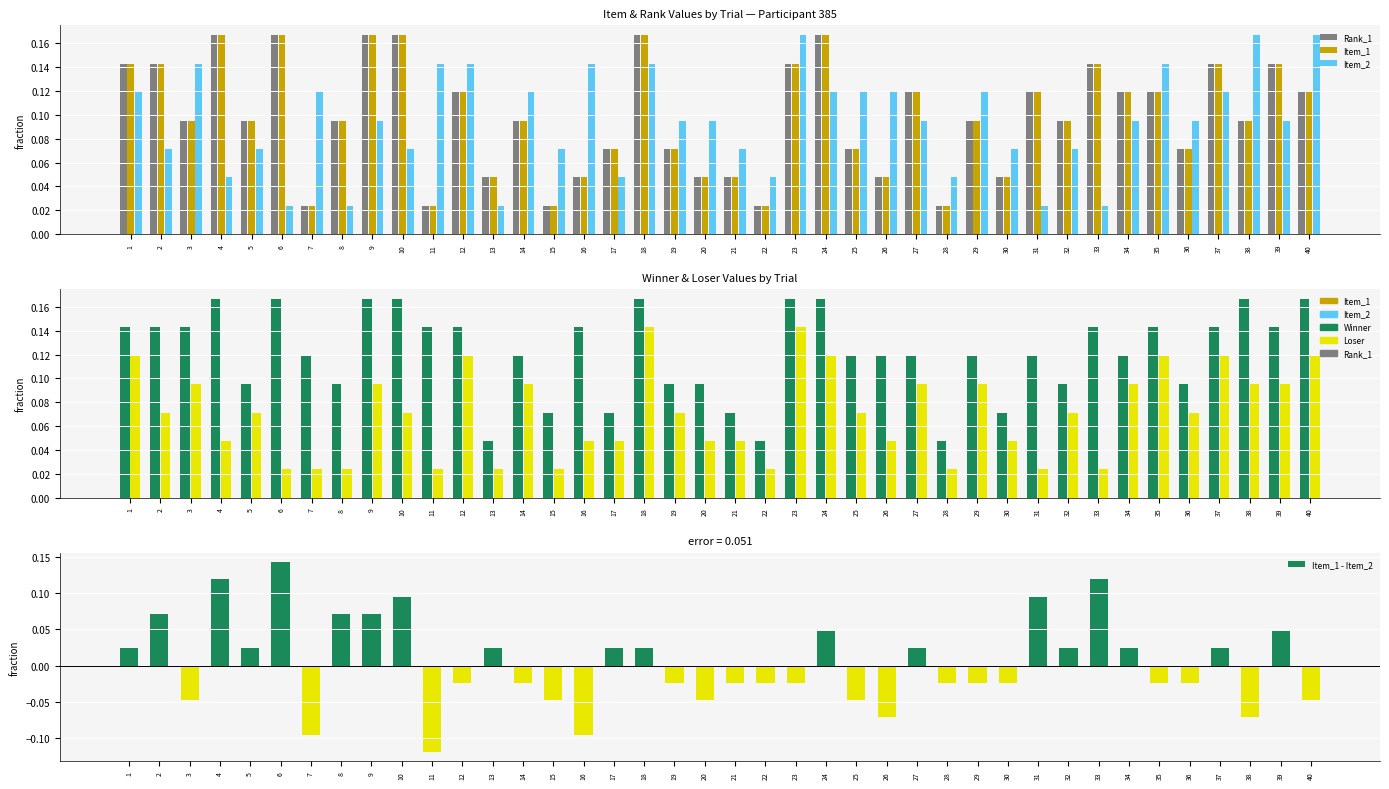

How many categories are shown in the chart?

40